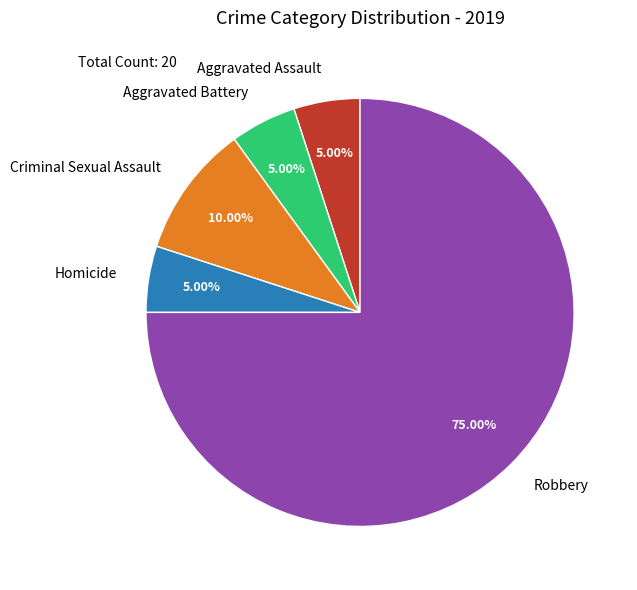

What is the largest slice in the pie chart?

Robbery